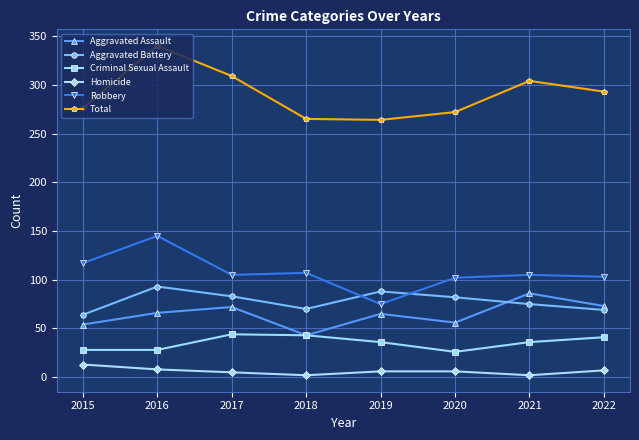

At which label does Aggravated Battery reach its peak?

2016